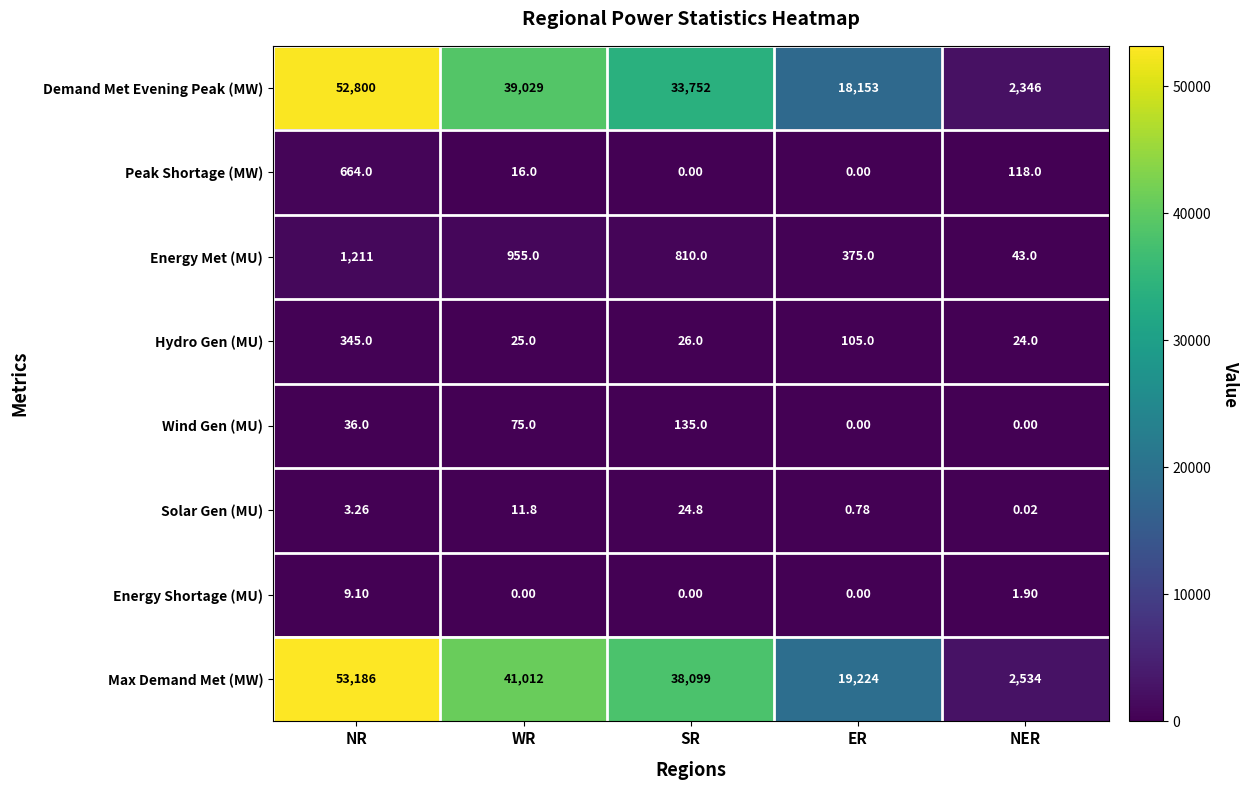

List the series in order of their peak value, highest first.

Max Demand Met (MW), Demand Met Evening Peak (MW), Energy Met (MU), Peak Shortage (MW), Hydro Gen (MU), Wind Gen (MU), Solar Gen (MU), Energy Shortage (MU)